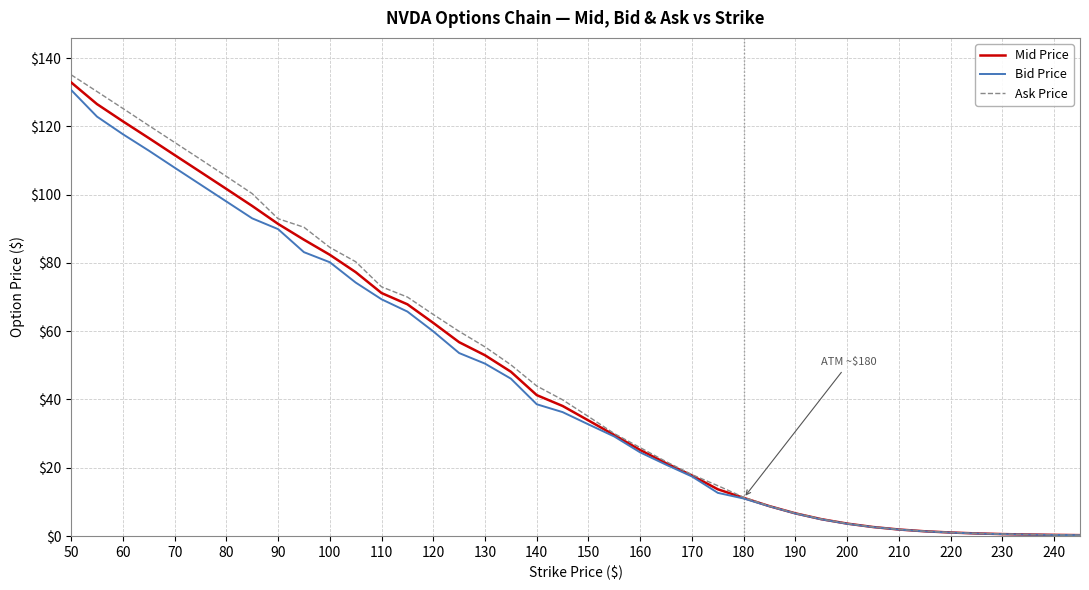

Which series has the largest range (max minus min)?

Ask Price